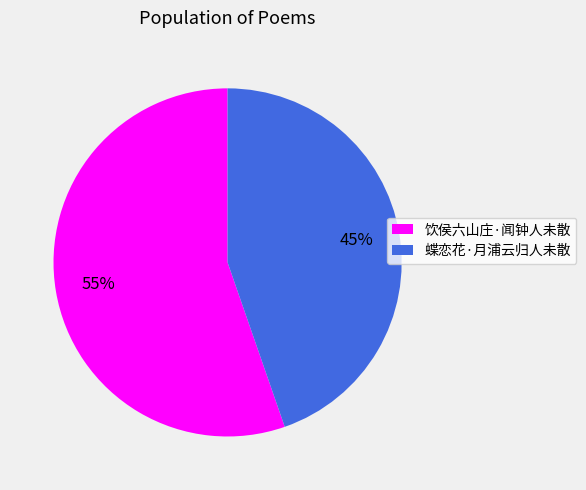

Is it true that 饮侯六山庄·闻钟人未散 is 55% of the pie?

True